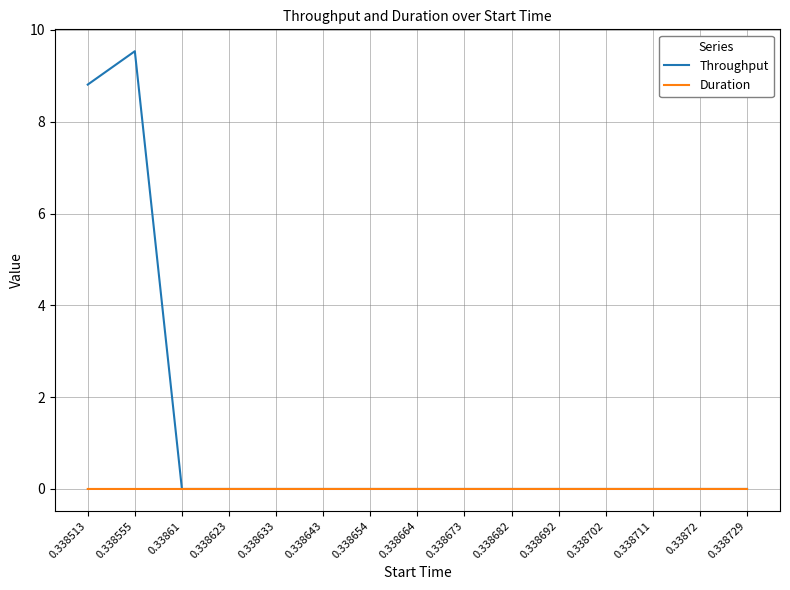

What is the difference between the maximum and second lowest values in the Throughput series?

9.5